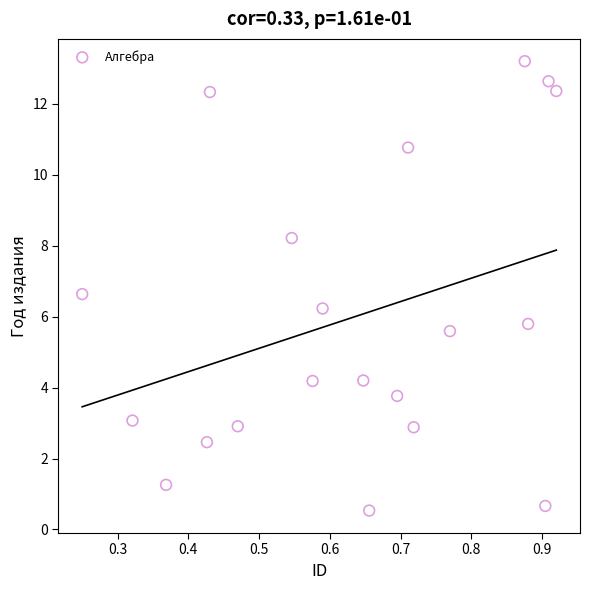

What is the range of X values (max minus min)?

0.7